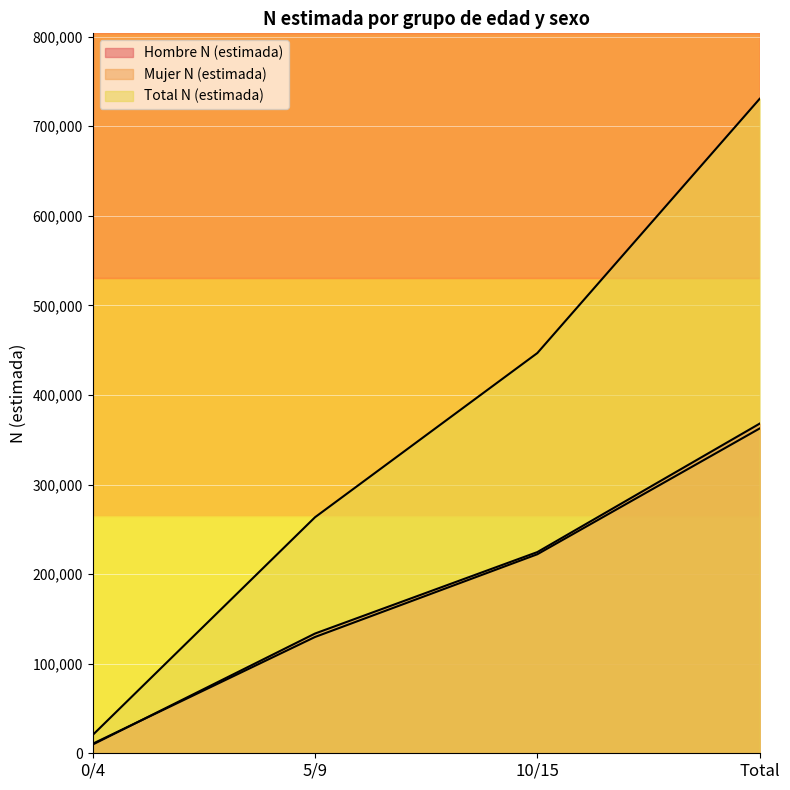

Which category has the highest value across all series?

Total